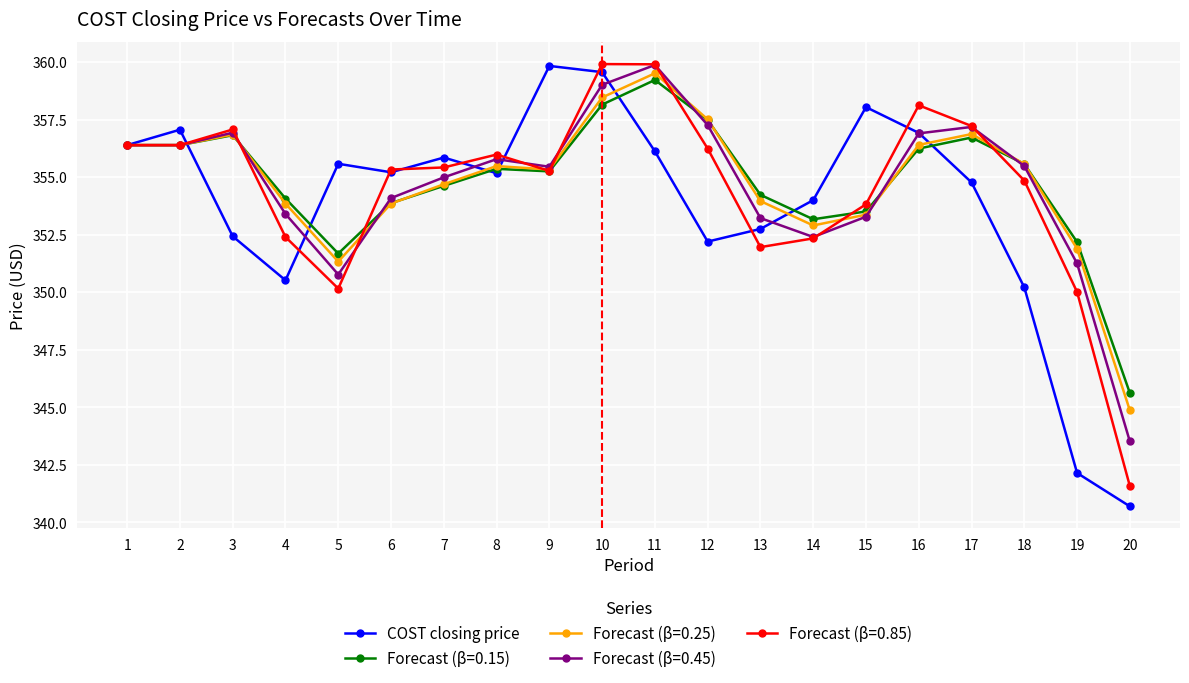

What is the value of the COST closing price point at the 11th from the left?

356.1